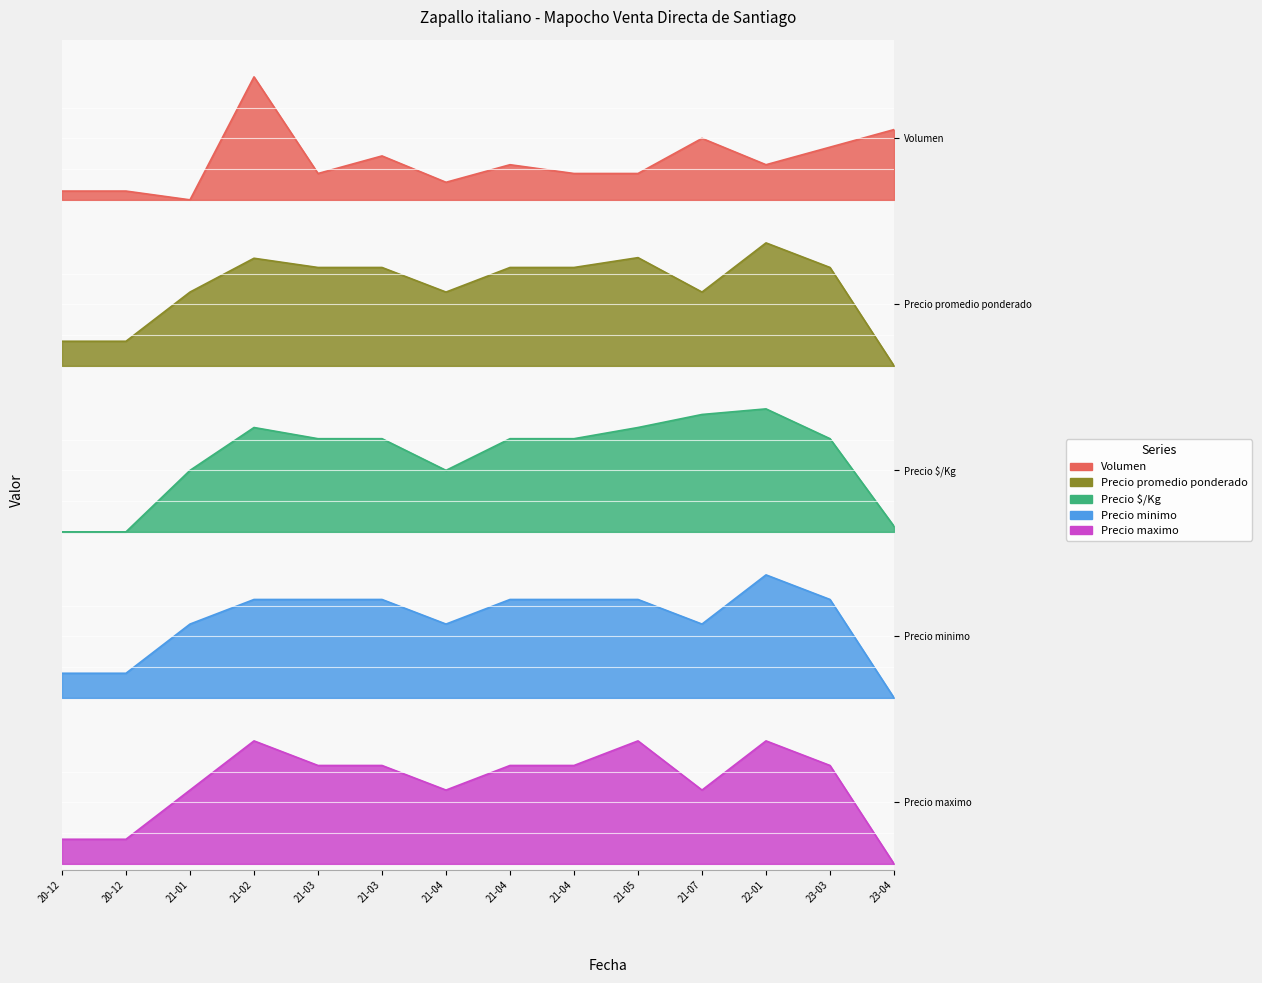

How many series are shown in this chart?

5